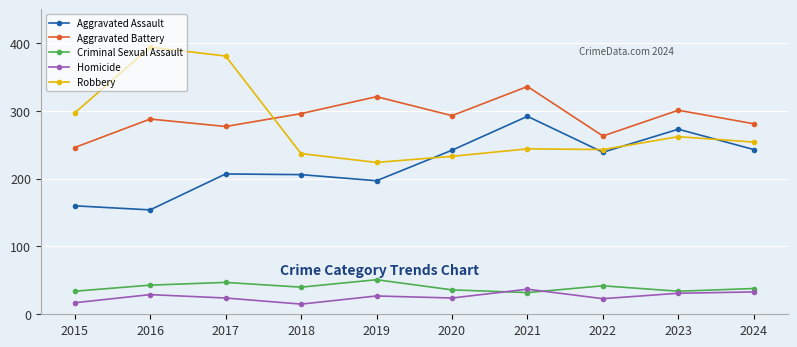

True or false: Aggravated Assault and Homicide intersect in this chart.

False